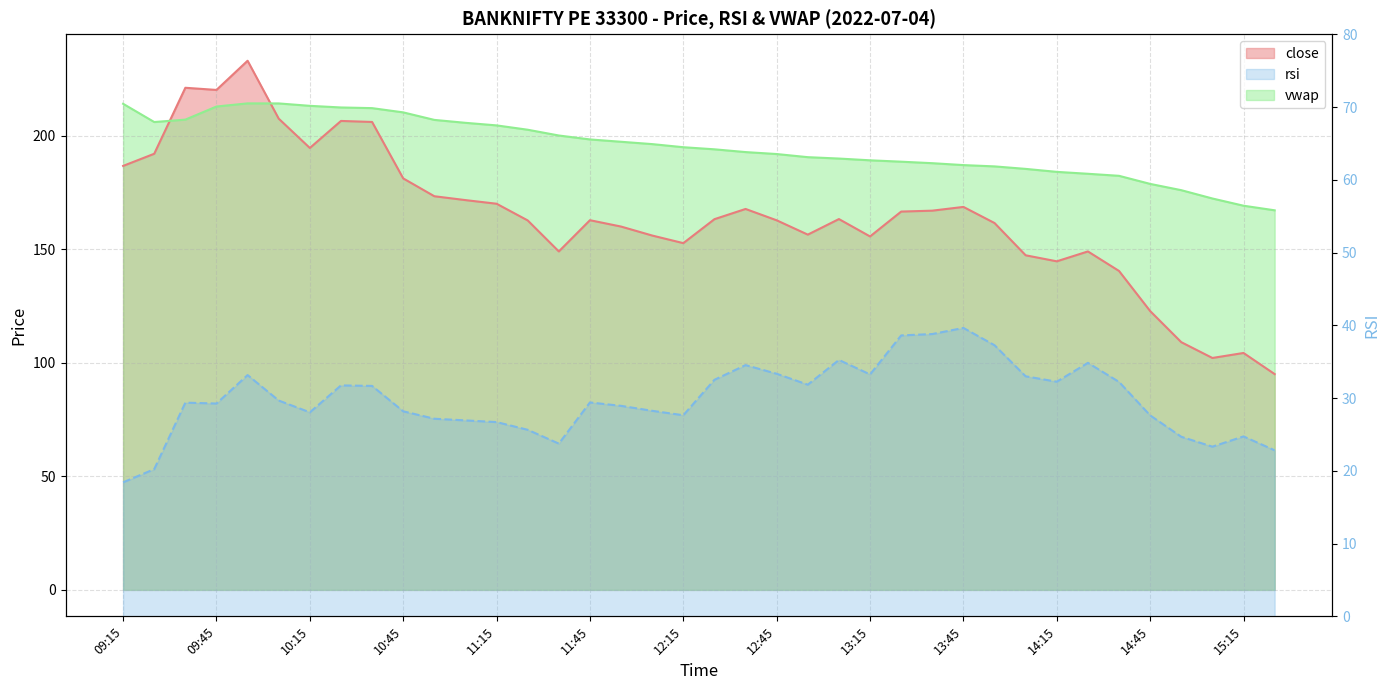

The value of vwap at 09:25 is 206.0. True or false?

True